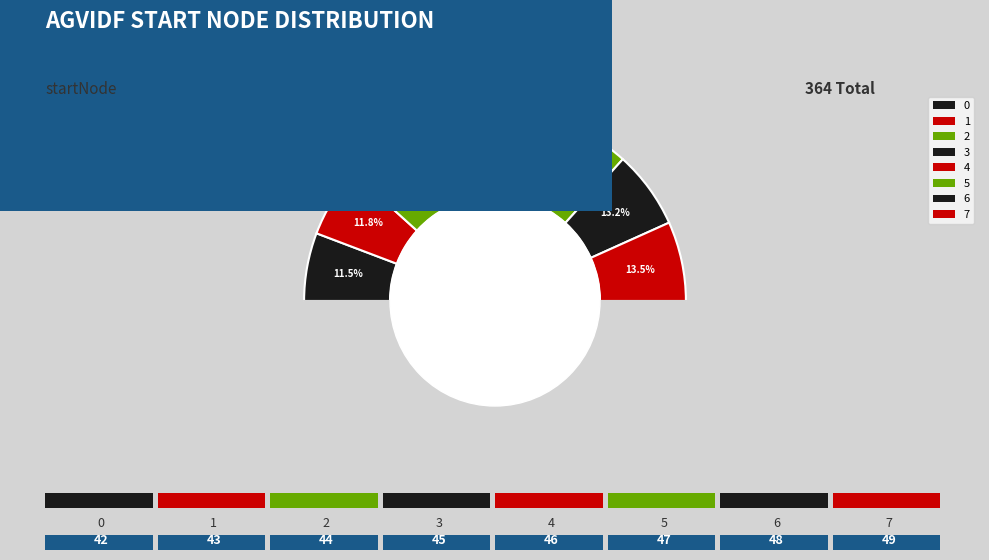

What is the ratio of the value at 0 to the value at 4?

0.9